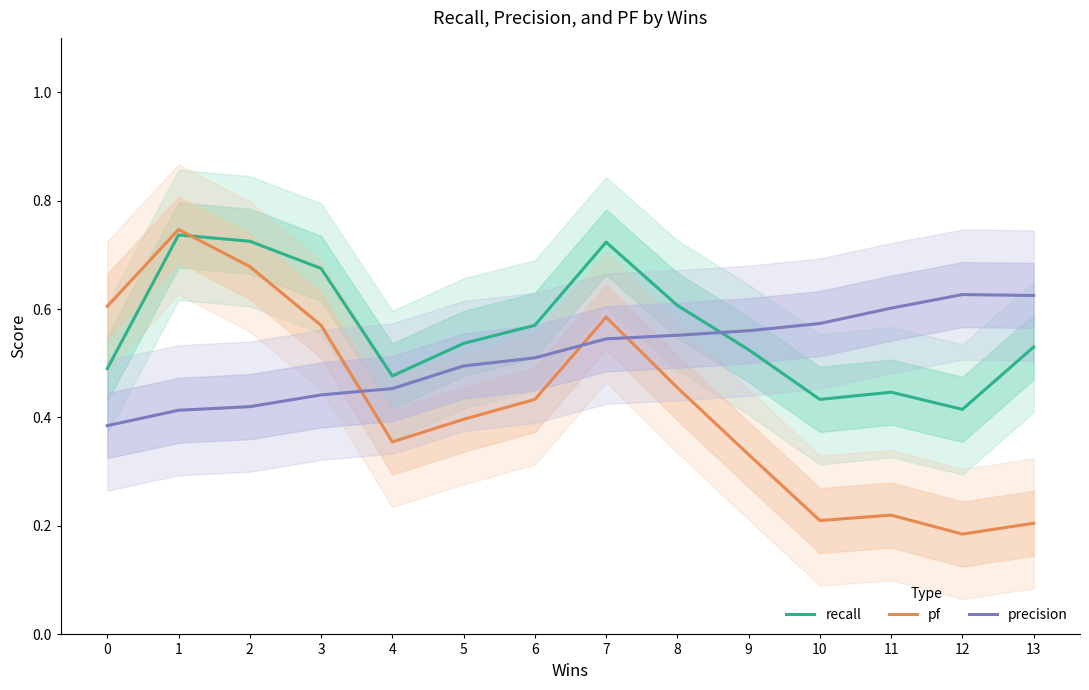

What is the difference between the maximum and minimum values in the precision series?

0.2